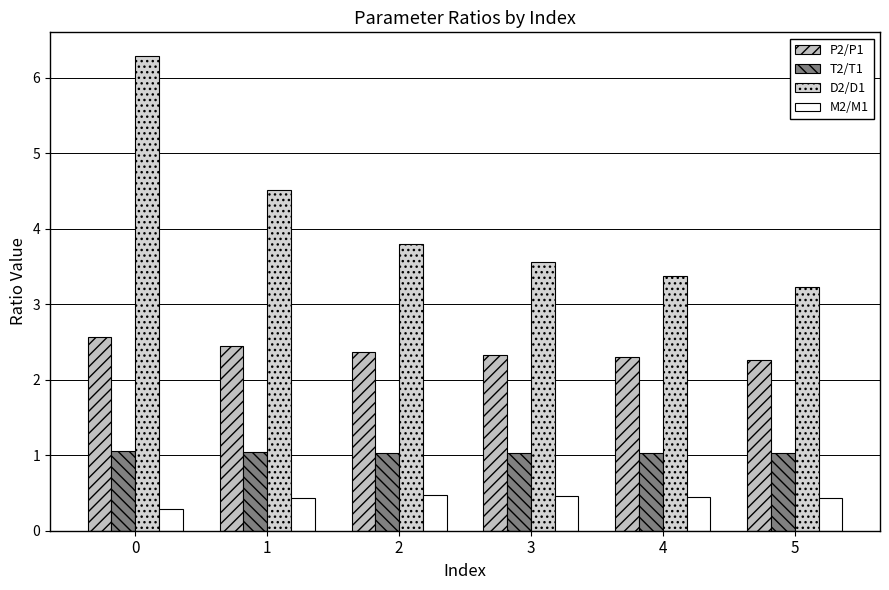

List the series in order of their peak value, lowest first.

M2/M1, T2/T1, P2/P1, D2/D1